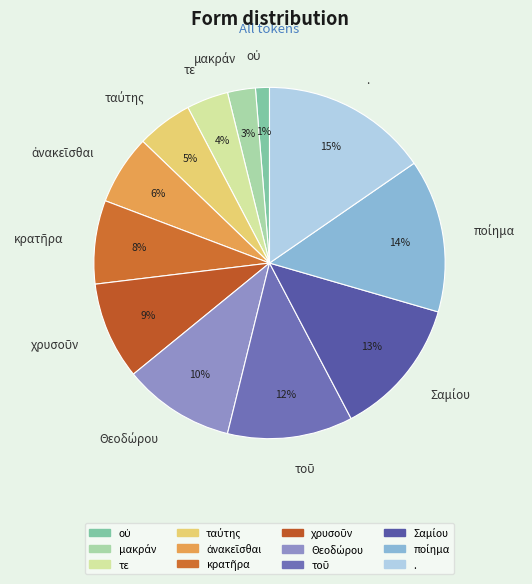

Does any single category account for the majority?

No